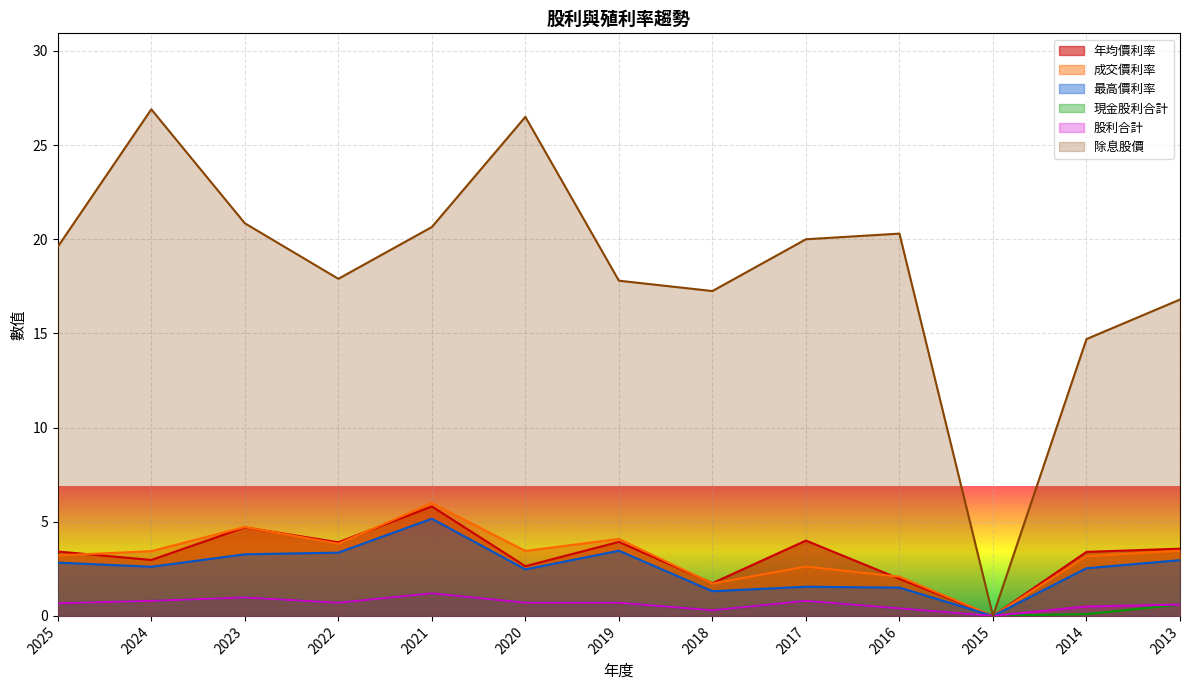

The 成交價利率 series shows 4.7 at 2023. True or false?

True